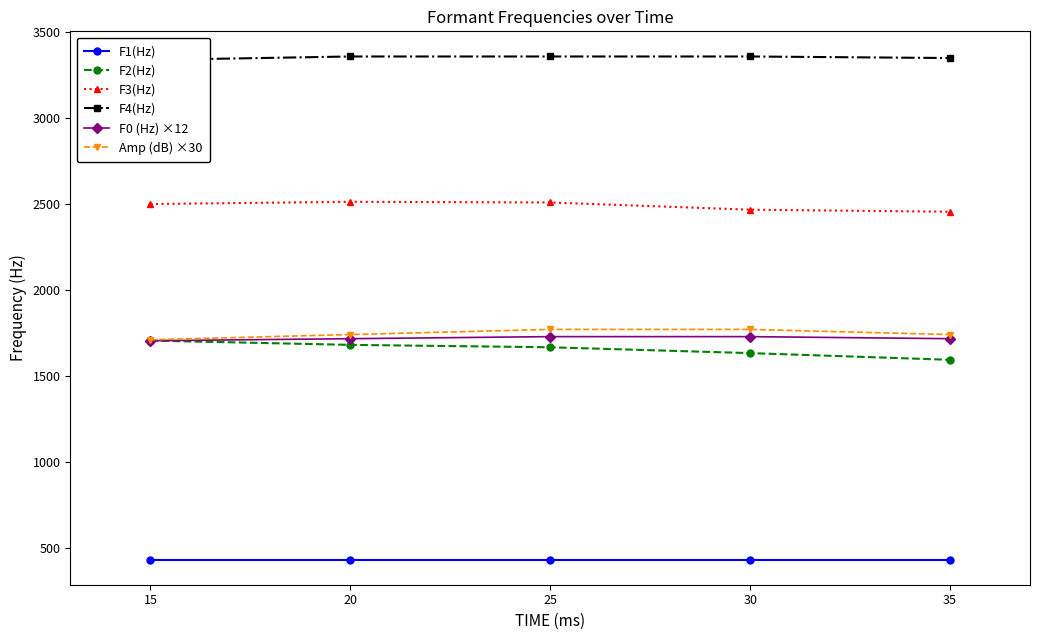

How many data points in F3(Hz) are less than 2500?

2